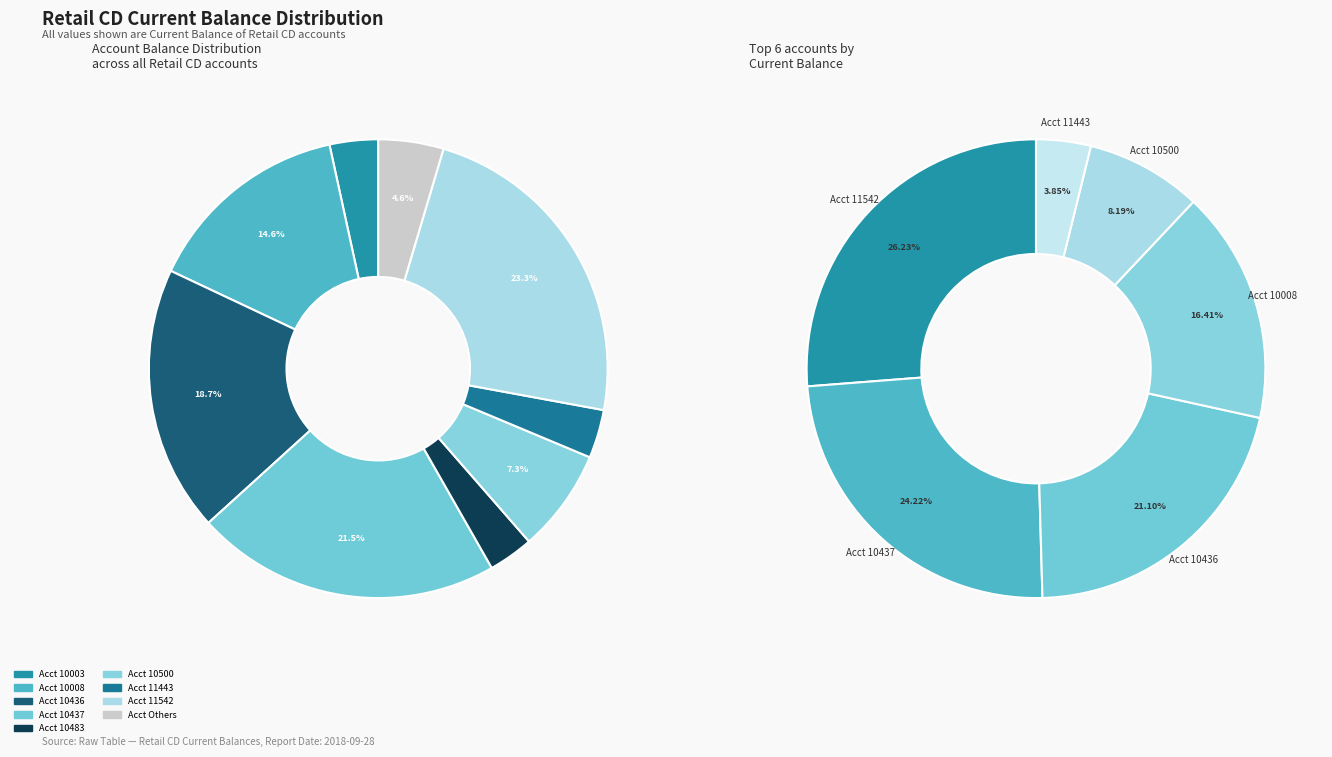

Is it true that 11743 is 0% of the pie?

True